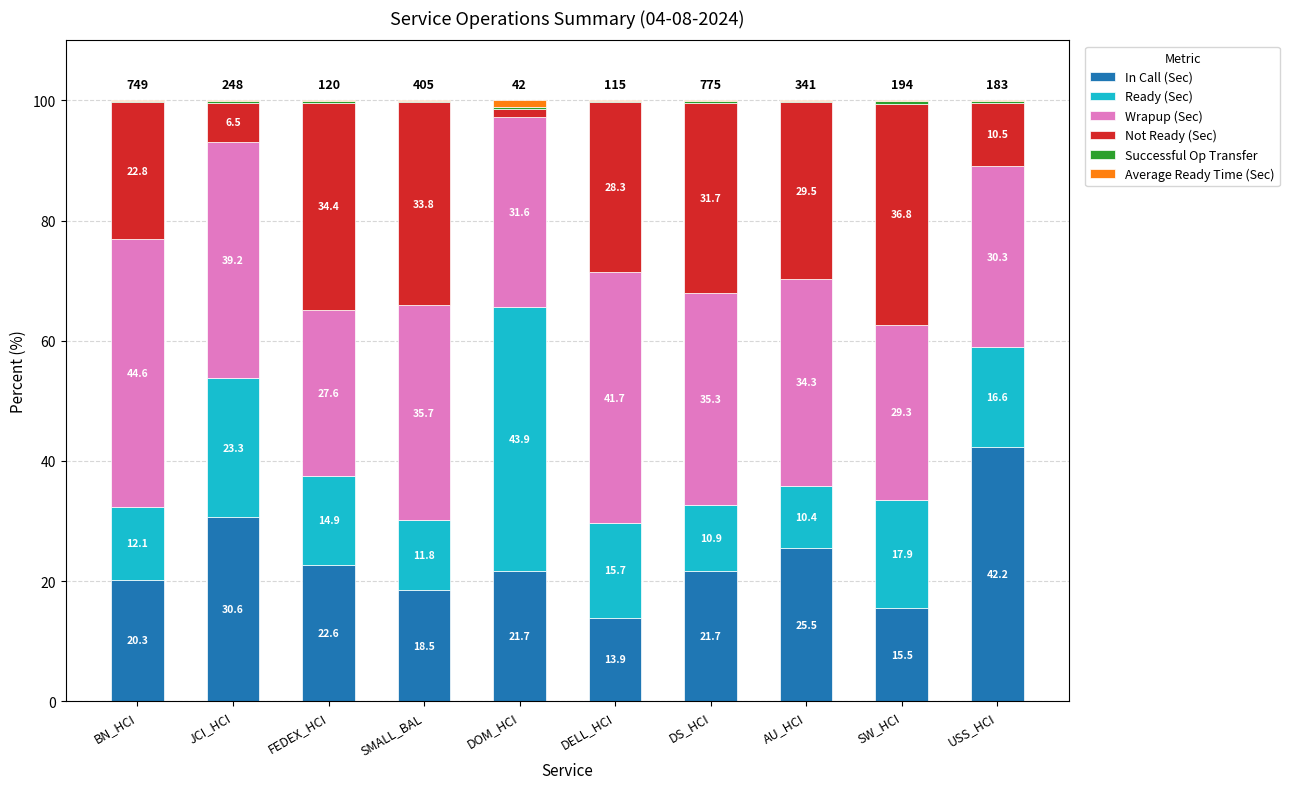

What is the total value across all series at AU_HCI?

100.0